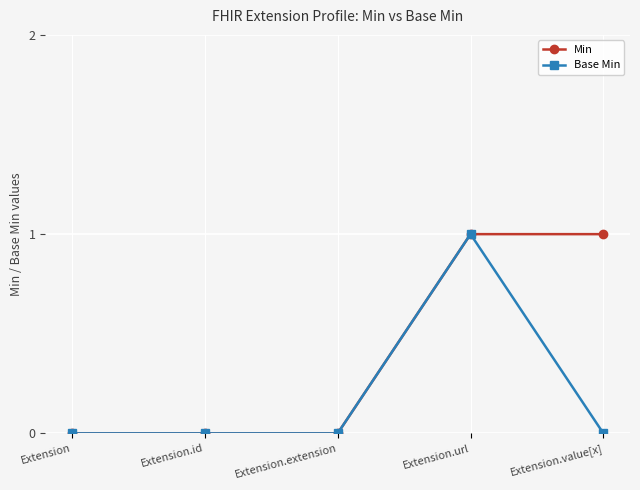

What is the label of the 1st point from the right?

Extension.value[x]